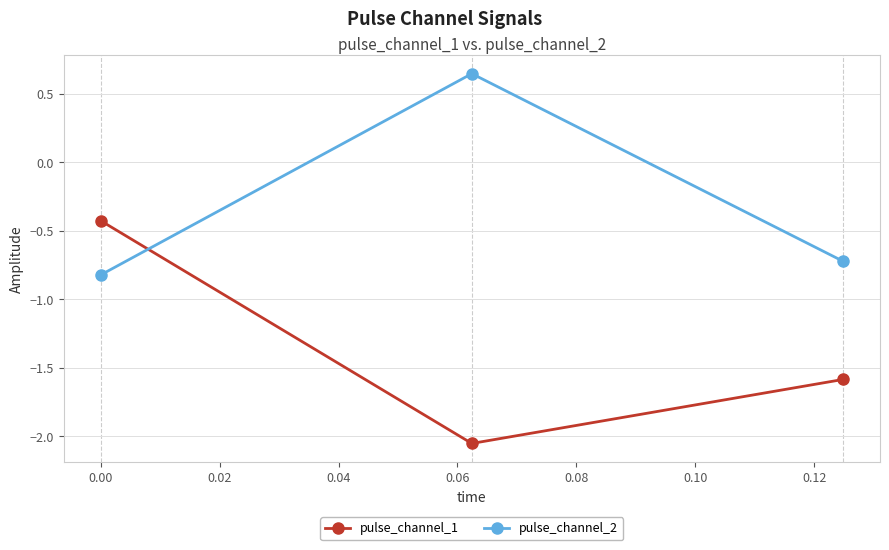

List the series in order of their overall mean, highest first.

pulse_channel_2, pulse_channel_1